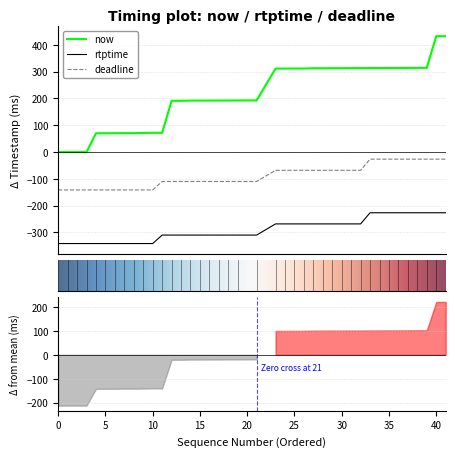

Reading left to right, extract all data points from this chart.

now: 0=0.0	1=0.0	2=0.0	3=0.0	4=70.0	5=70.2	6=70.4	7=70.6	8=70.6	9=71.2	10=71.8	11=71.9	12=191.1	13=191.3	14=192.0	15=192.0	16=192.3	17=192.3	18=192.5	19=192.5	21=192.9	23=311.6	24=311.6	25=311.8	26=311.8	27=312.8	28=312.8	29=313.0	30=313.0	31=313.3	32=313.3	33=313.5	34=313.5	35=313.7	36=313.8	37=314.0	38=314.0	39=314.2	40=432.4	41=432.4
rtptime: 0=-341.3	1=-341.3	2=-341.3	3=-341.3	4=-341.3	5=-341.3	6=-341.3	7=-341.3	8=-341.3	9=-341.3	10=-341.3	11=-309.8	12=-309.8	13=-309.8	14=-309.8	15=-309.8	16=-309.8	17=-309.8	18=-309.8	19=-309.8	21=-309.8	23=-268.1	24=-268.1	25=-268.1	26=-268.1	27=-268.1	28=-268.1	29=-268.1	30=-268.1	31=-268.1	32=-268.1	33=-226.5	34=-226.5	35=-226.5	36=-226.5	37=-226.5	38=-226.5	39=-226.5	40=-226.5	41=-226.5
deadline: 0=-141.3	1=-141.3	2=-141.3	3=-141.3	4=-141.3	5=-141.3	6=-141.3	7=-141.3	8=-141.3	9=-141.3	10=-141.3	11=-109.8	12=-109.8	13=-109.8	14=-109.8	15=-109.8	16=-109.8	17=-109.8	18=-109.8	19=-109.8	21=-109.8	23=-68.1	24=-68.1	25=-68.1	26=-68.1	27=-68.1	28=-68.1	29=-68.1	30=-68.1	31=-68.1	32=-68.1	33=-26.5	34=-26.5	35=-26.5	36=-26.5	37=-26.5	38=-26.5	39=-26.5	40=-26.5	41=-26.5